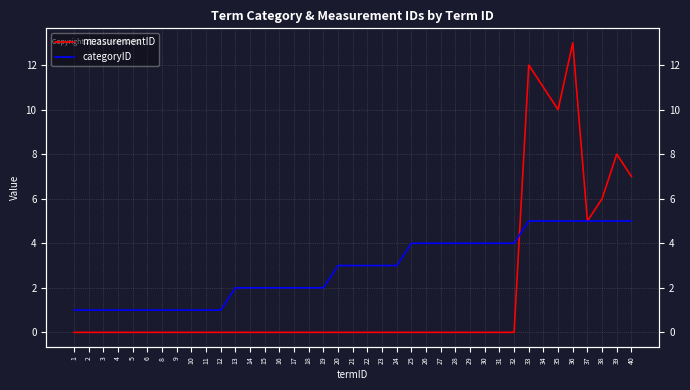

Is it true that categoryID equals 3 at 19?

False